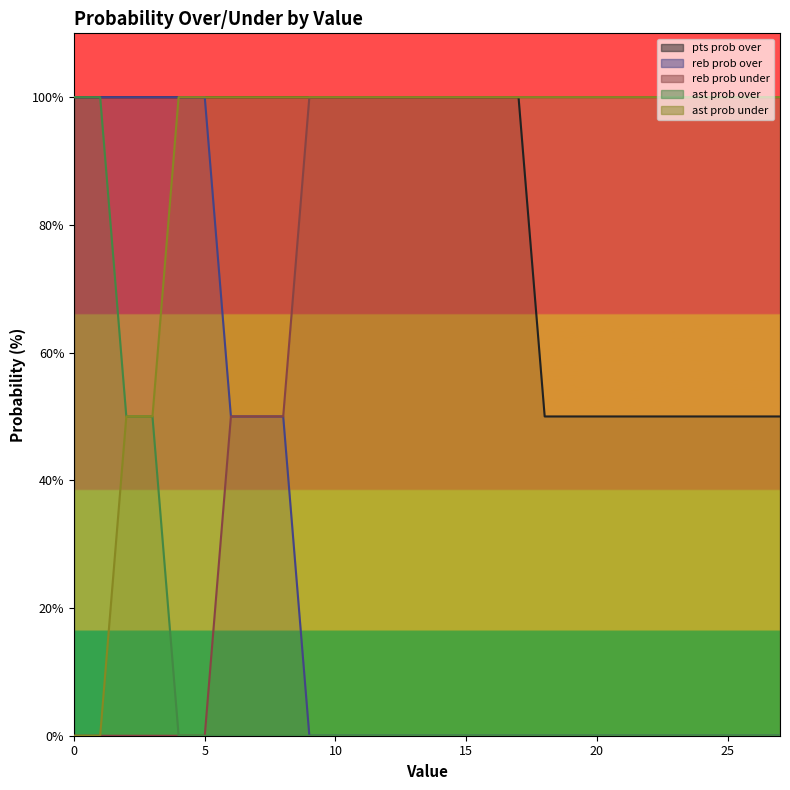

Between 14 and 23, which series saw the biggest shift?

pts prob over